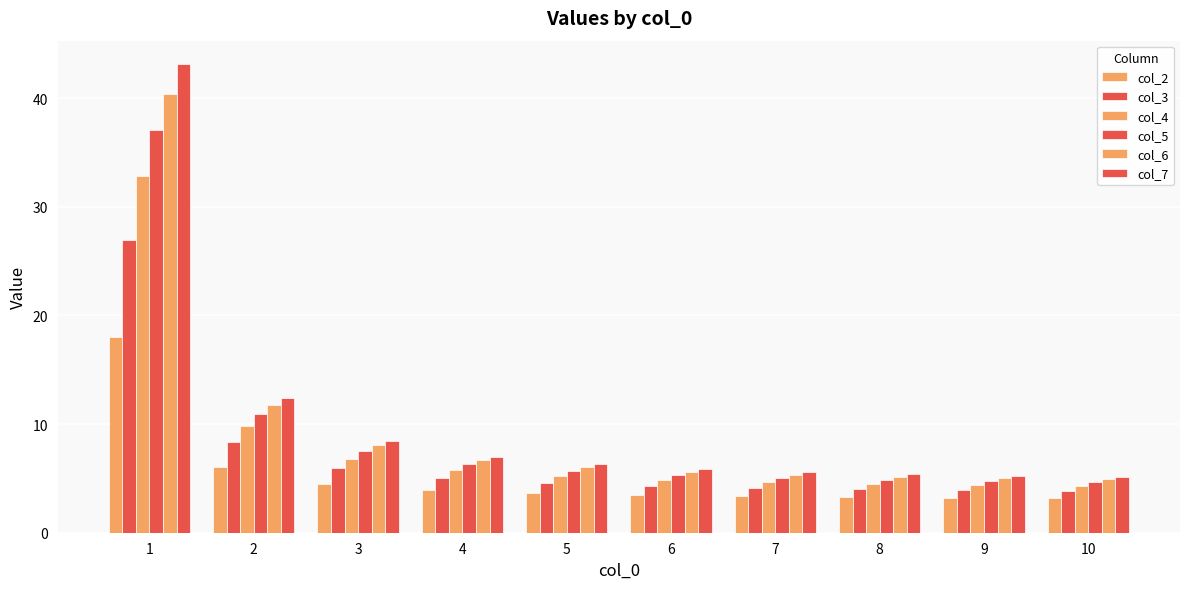

How many categories are shown in the chart?

10